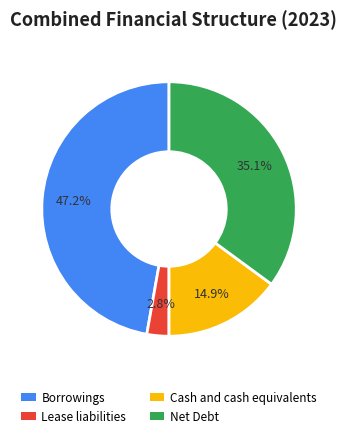

What percentage is the Borrowings slice, to the nearest percent?

47%